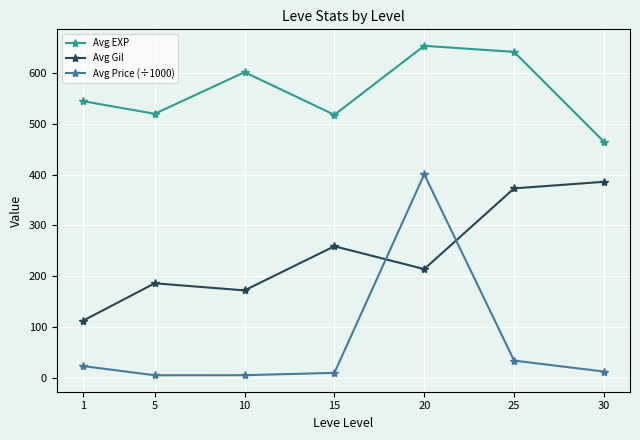

Where is the first local maximum for Avg Gil?

5